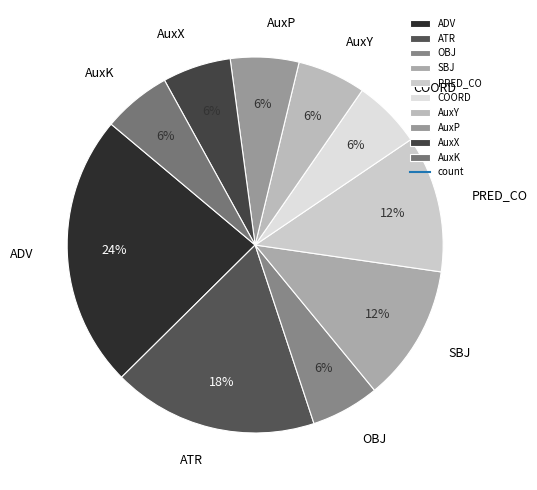

Does any single category account for the majority?

No